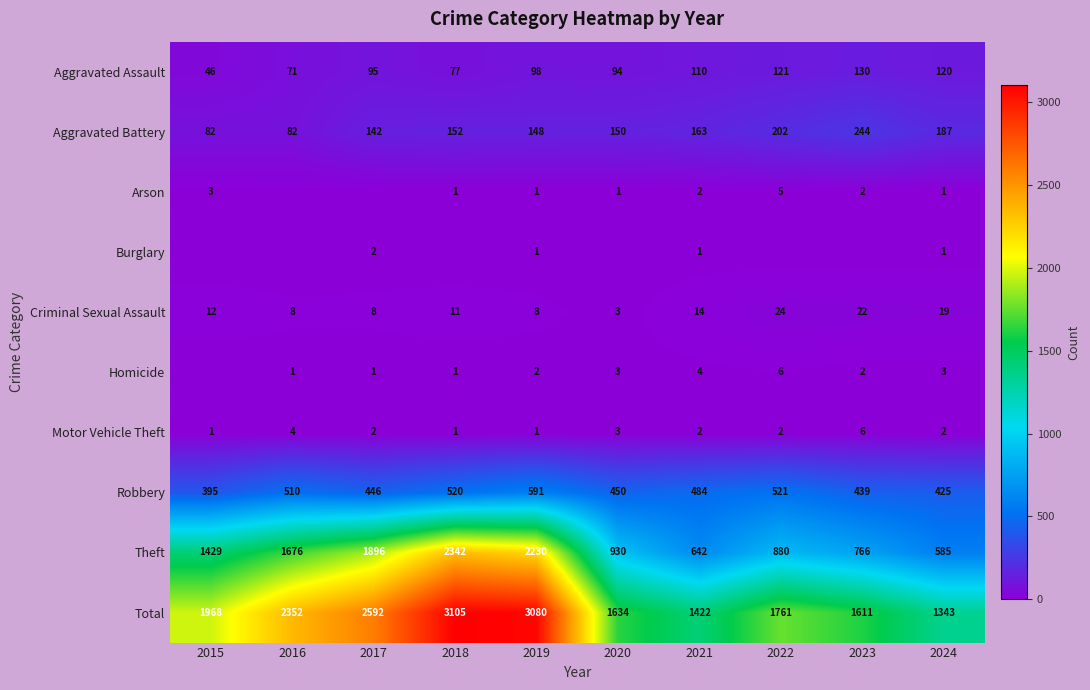

What is the minimum value for Aggravated Assault?

46